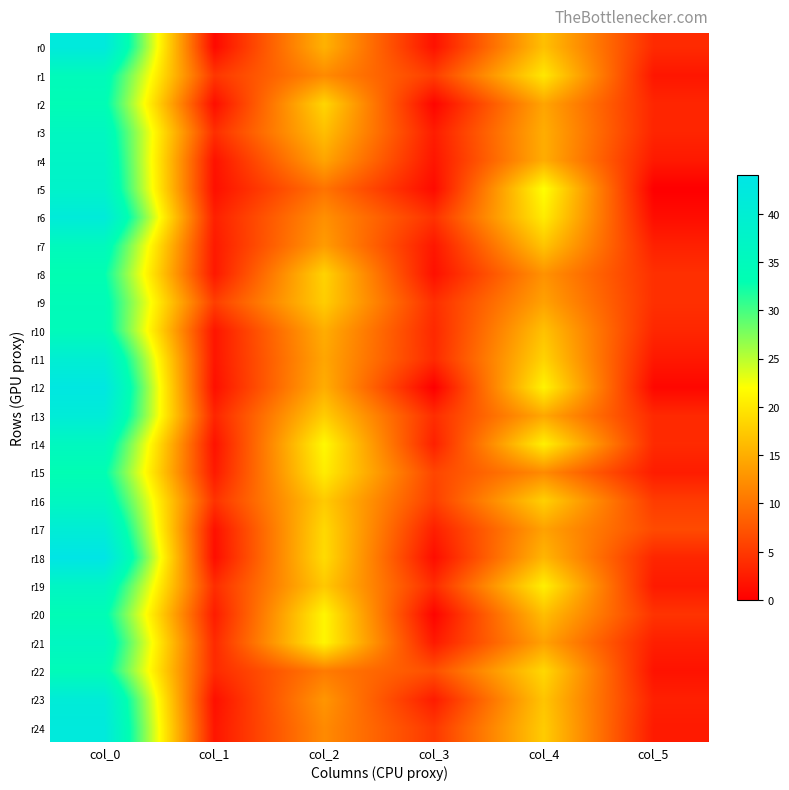

What is the difference between the highest and lowest values at col_4?

10.0